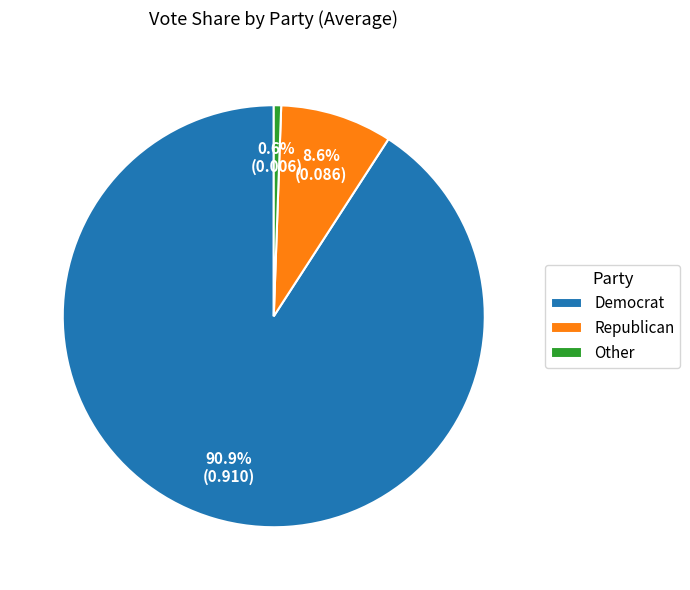

Is there any slice that represents more than half of the pie?

Yes